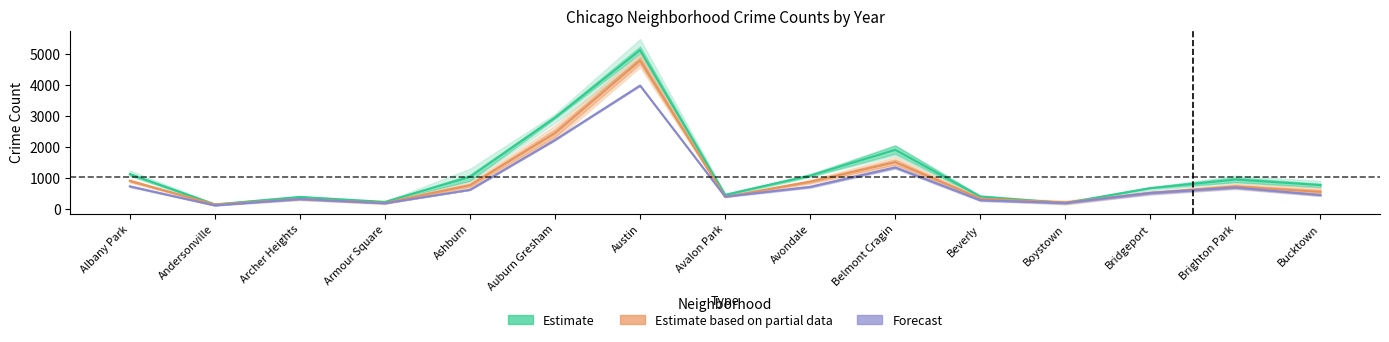

What is the minimum value for Forecast?

129.0